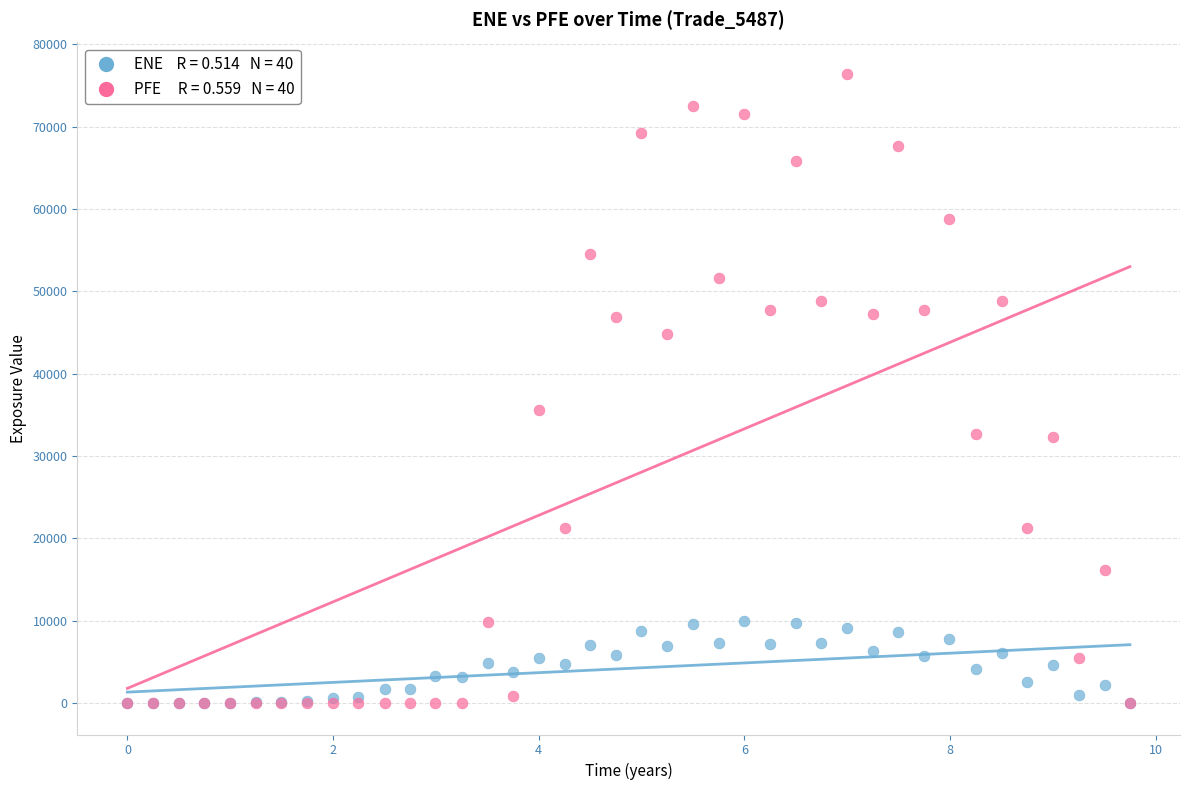

Across all series, what Y value is closest to 38196?

35596.8